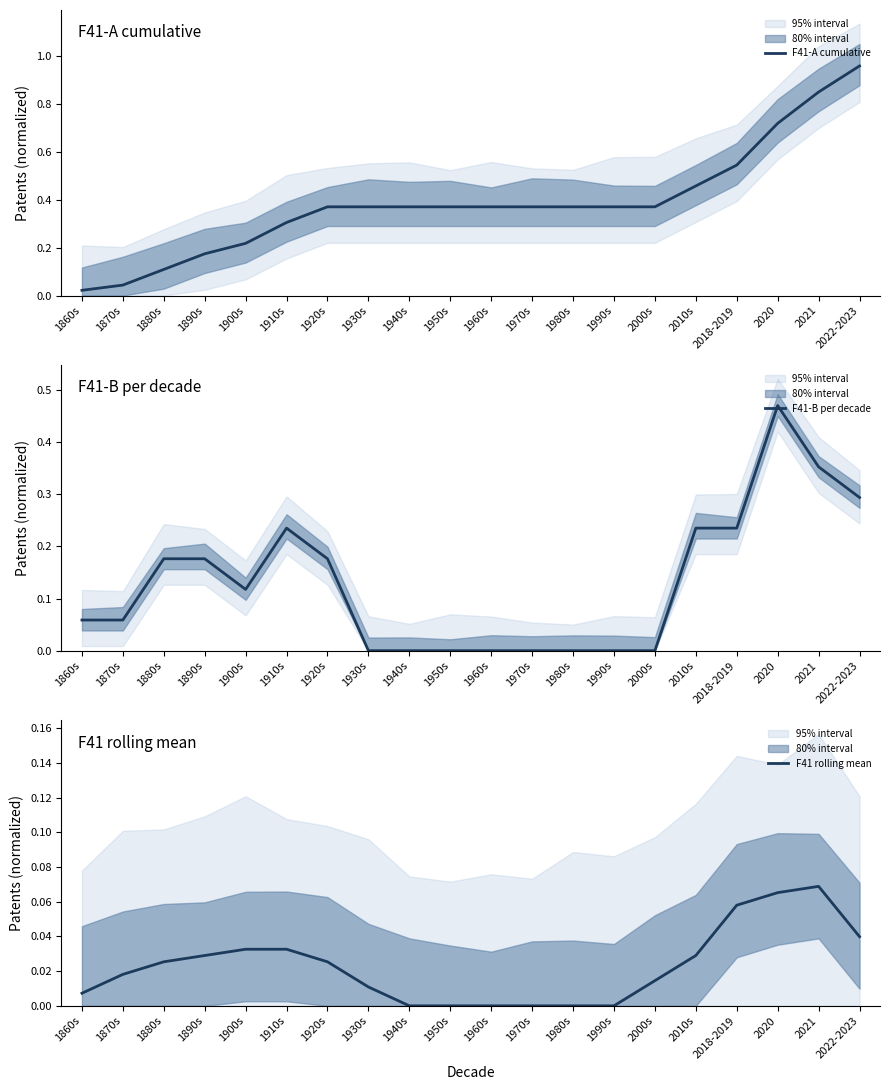

Reading left to right, transcribe all the data shown in this chart.

F41-A cumulative: 0.0	0.0	0.1	0.2	0.2	0.3	0.4	0.4	0.4	0.4	0.4	0.4	0.4	0.4	0.4	0.5	0.5	0.7	0.8	1.0
F41-B per decade: 0.1	0.1	0.2	0.2	0.1	0.2	0.2	0.0	0.0	0.0	0.0	0.0	0.0	0.0	0.0	0.2	0.2	0.5	0.4	0.3
F41 rolling mean: 0.0	0.0	0.0	0.0	0.0	0.0	0.0	0.0	0.0	0.0	0.0	0.0	0.0	0.0	0.0	0.0	0.1	0.1	0.1	0.0